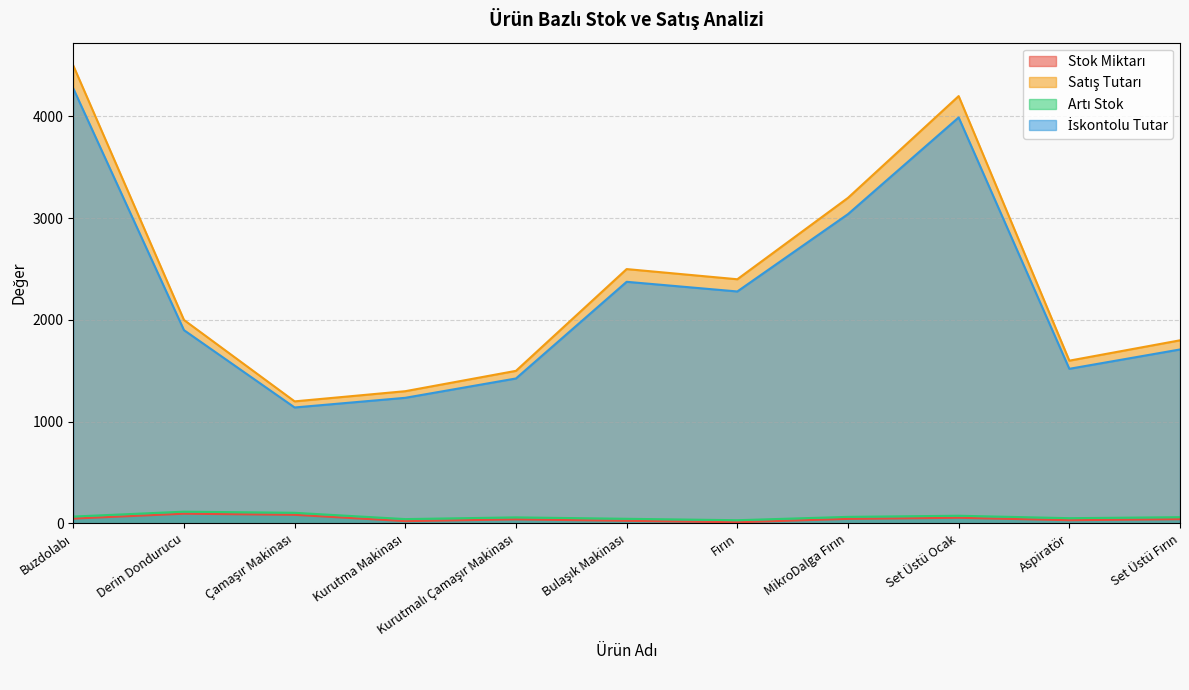

How many values in the Satış Tutarı series exceed 2000?

5